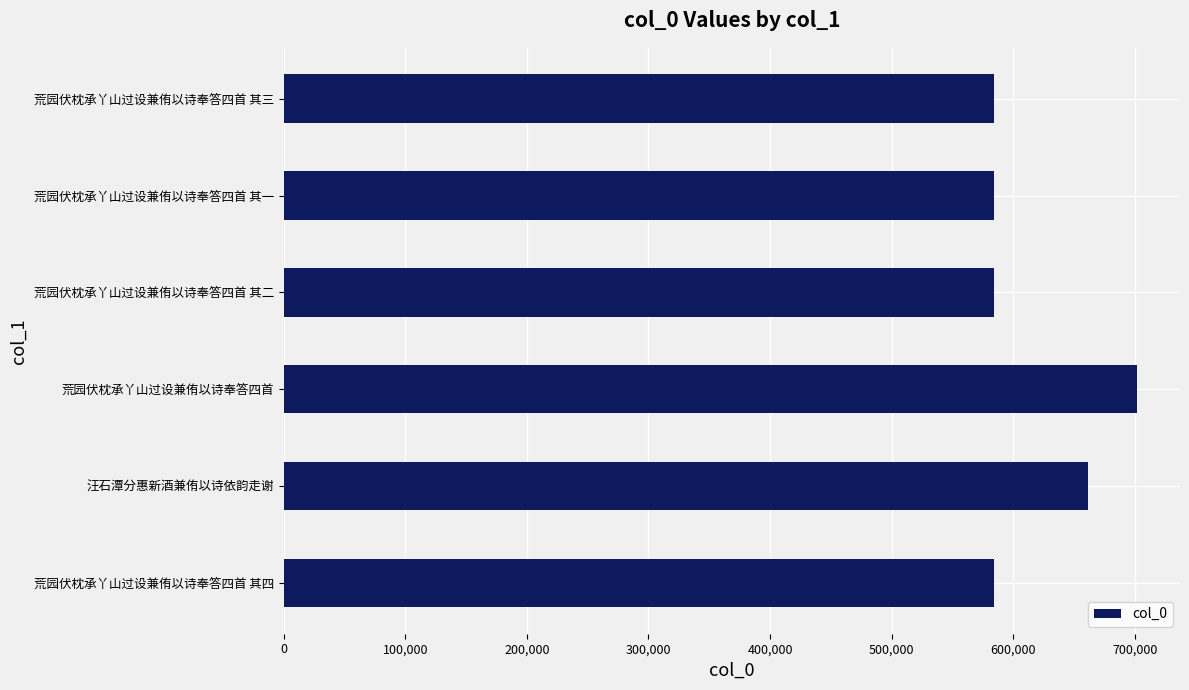

What is the difference between the values at 荒园伏枕承丫山过设兼侑以诗奉答四首 and 荒园伏枕承丫山过设兼侑以诗奉答四首 其一?

117431